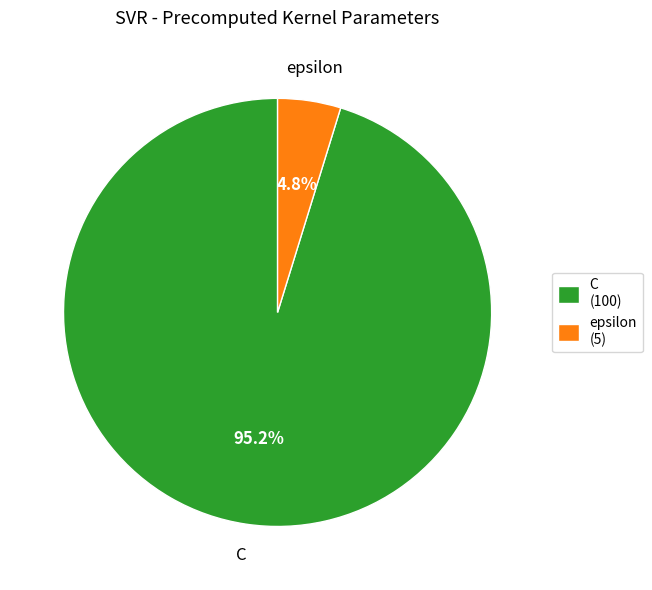

Which has a higher value, epsilon (5) or C (100)?

C (100)